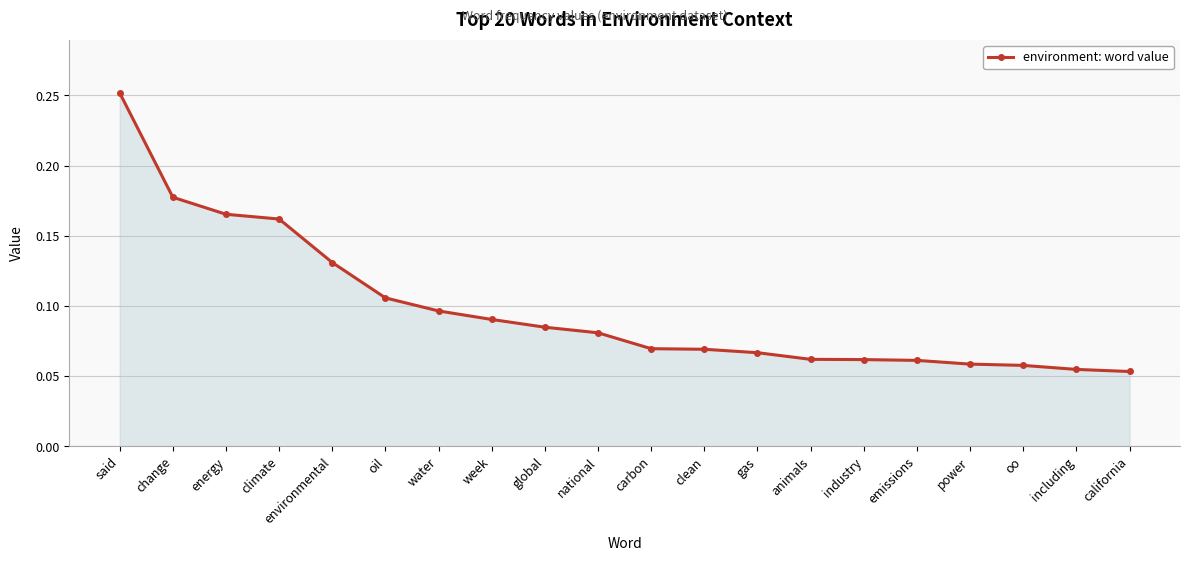

Count the values in the range 0 to 1.

20